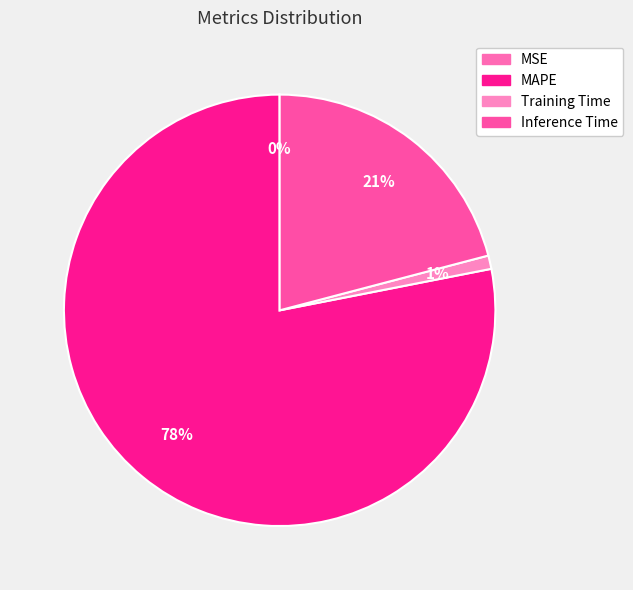

What percentage is NOT represented by MAPE?

21.9%